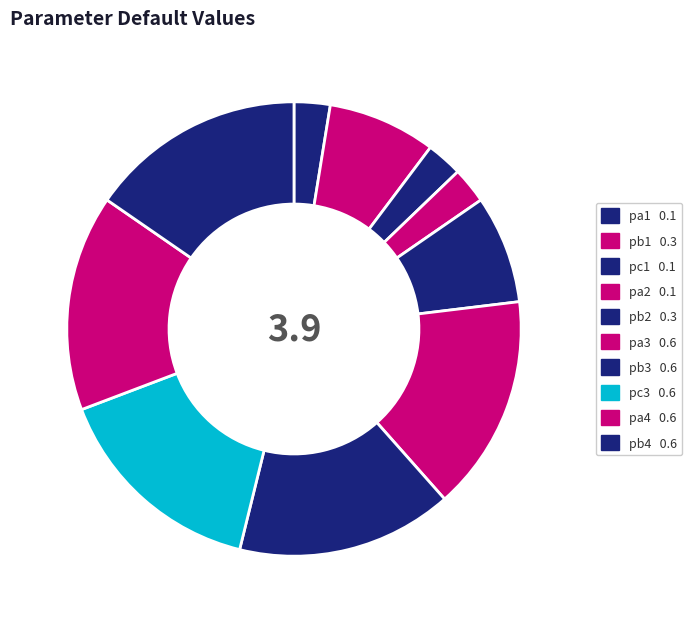

How many segments does this pie chart have?

10